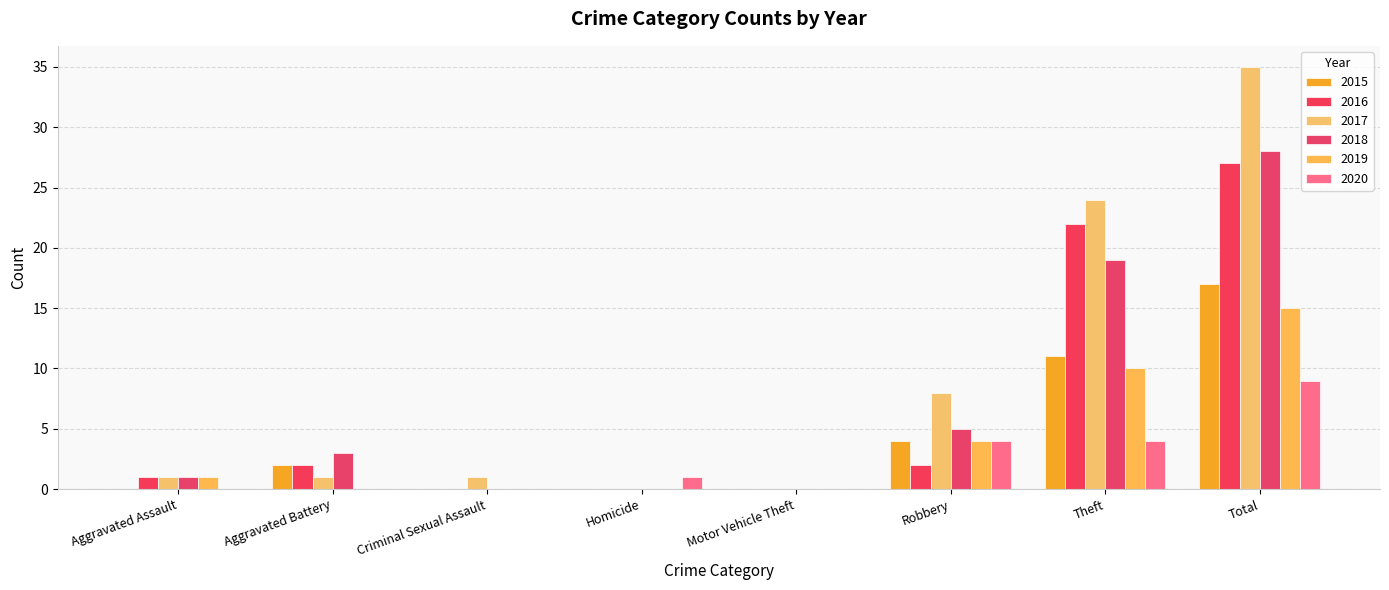

Is it true that 2019 equals 10 at Theft?

True